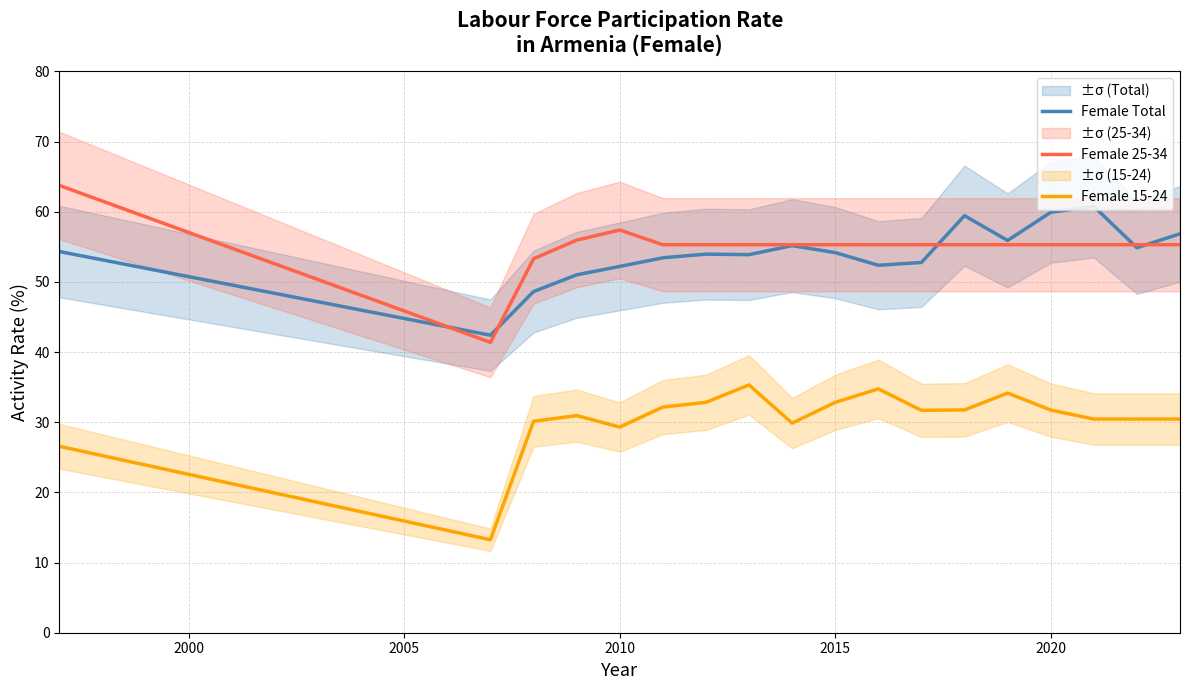

True or false: Female 25-34 and Female 15-24 cross at least once.

False